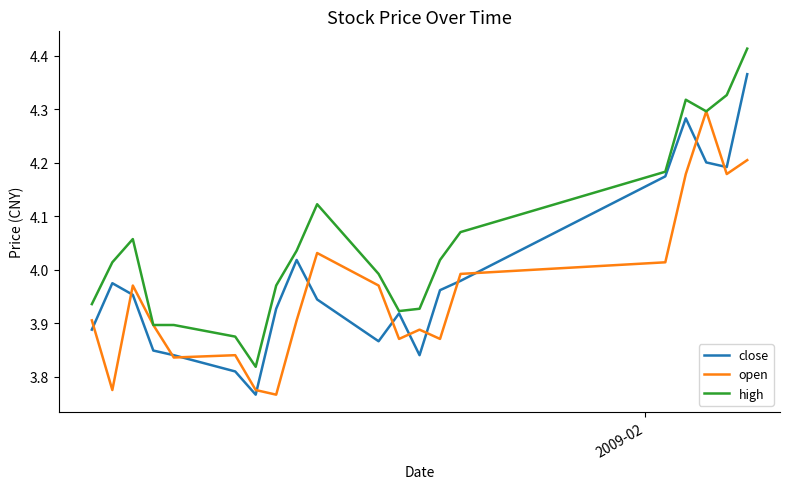

List the series in order of their peak value, highest first.

high, close, open